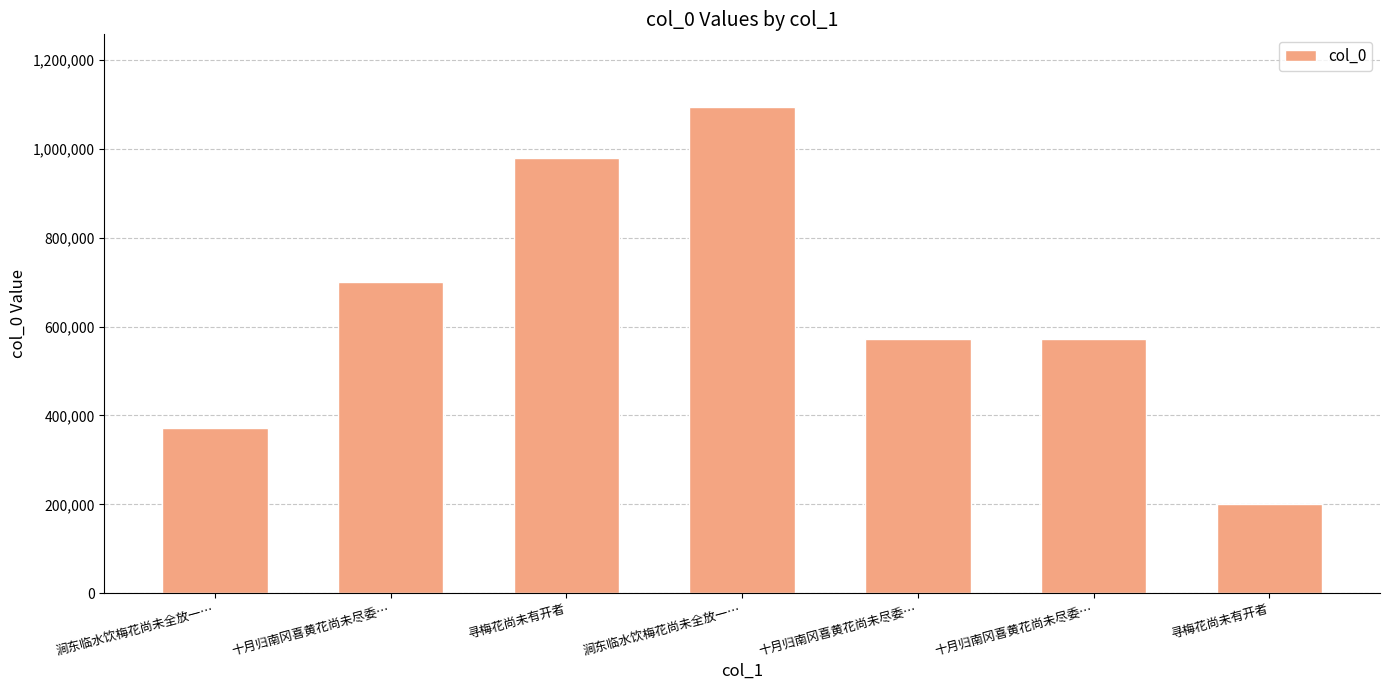

Where does the data first go above 571560?

十月归南冈喜黄花尚未尽委…